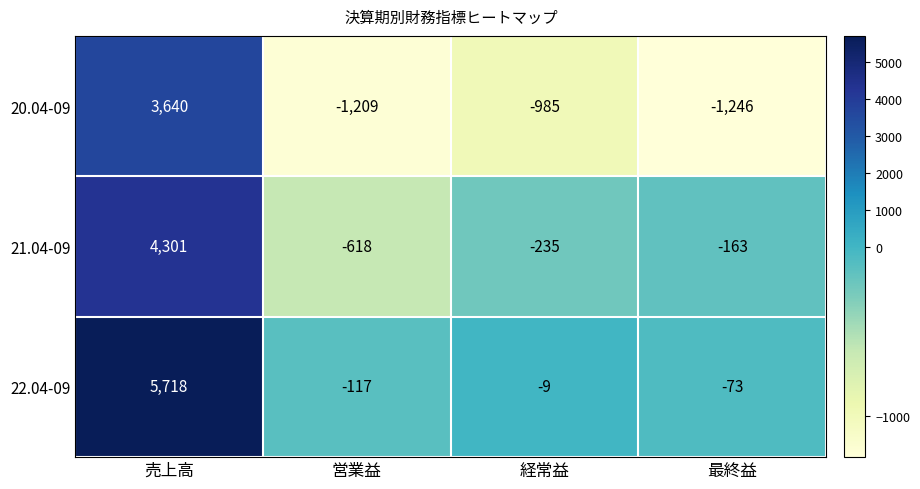

What is the difference between the highest and lowest values at 経常益?

976